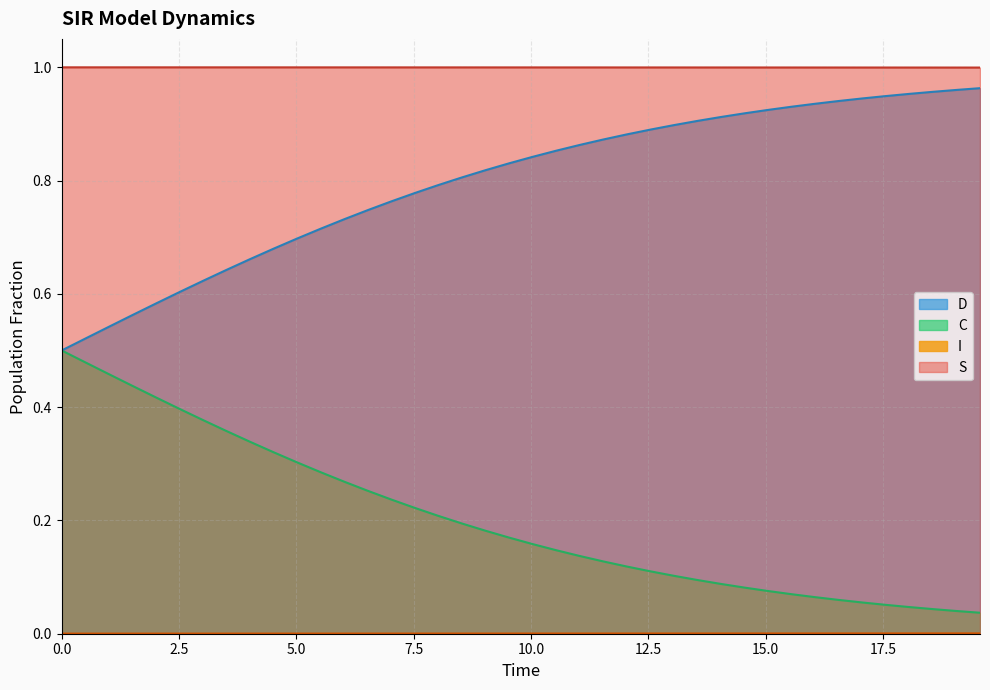

Which series has the largest total across all categories?

S